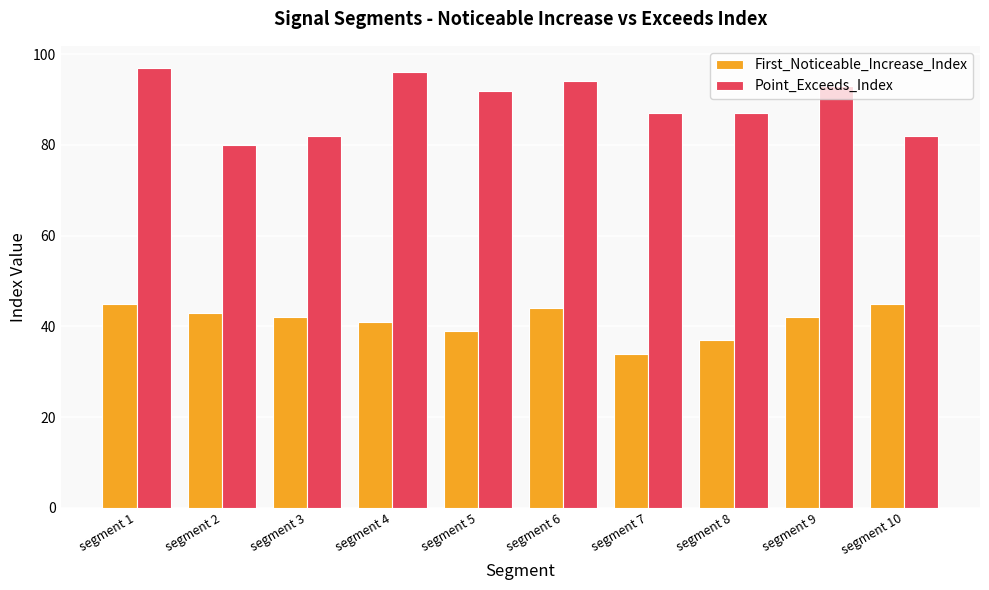

What are all the series names shown in the legend?

First_Noticeable_Increase_Index, Point_Exceeds_Index